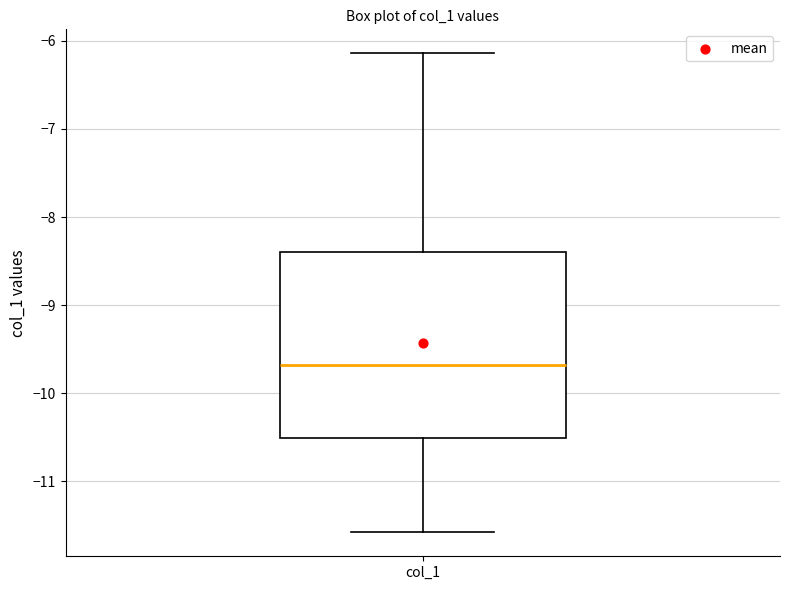

Transcribe this box plot: give where the median line is, the range the box spans, and where the two whiskers end, as read against the y-axis. The values are not printed on the chart, so give them approximately, as read against the axis.

median -9.7, box -10.5 to -8.4, whiskers -11.6 to -6.1